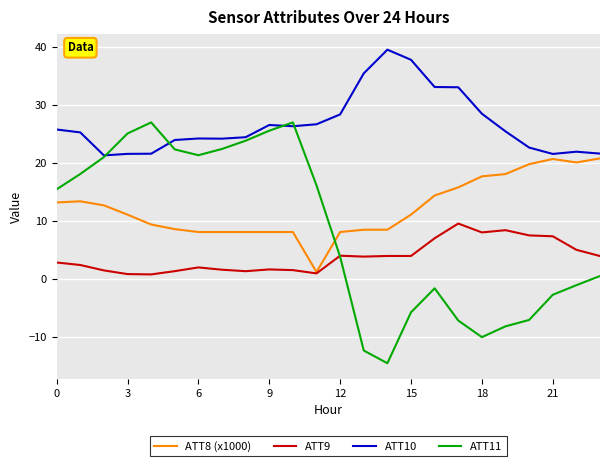

List the series in order of their peak value, lowest first.

ATT9, ATT8 (x1000), ATT11, ATT10